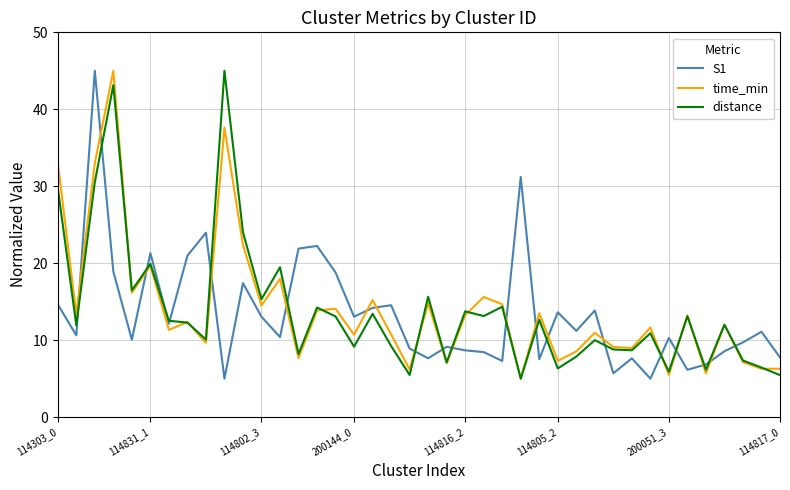

Which series ends up on top after the final intersection of time_min and S1?

S1